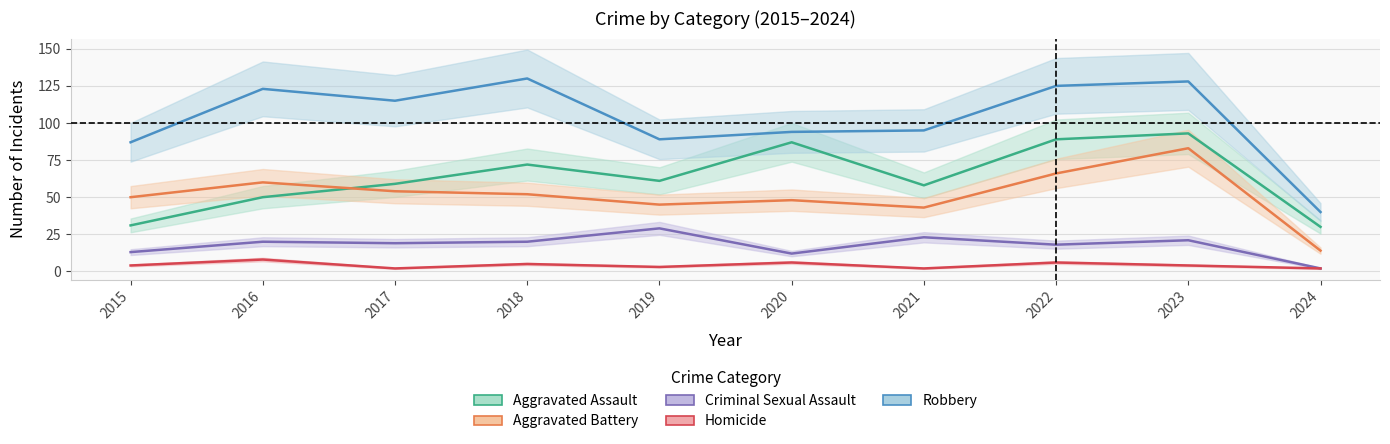

Is the value of Aggravated Assault at 2021 greater than the value of Robbery at 2024?

Yes